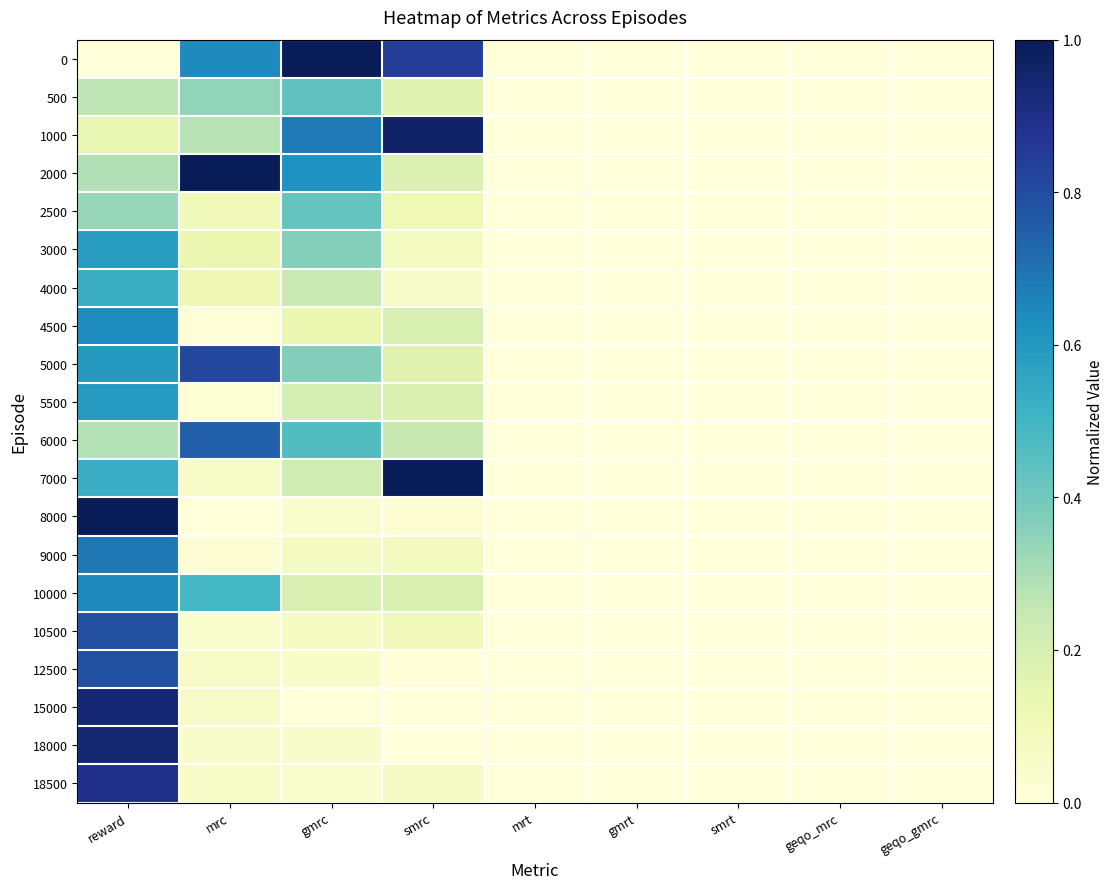

What is the maximum value shown in the chart?

1.0